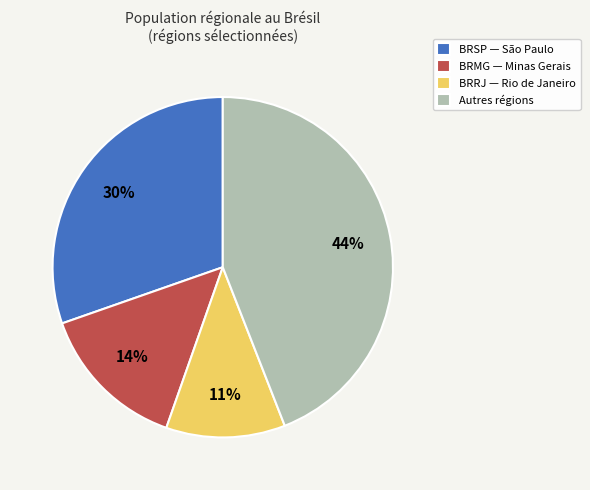

How many slices are in this pie chart?

4